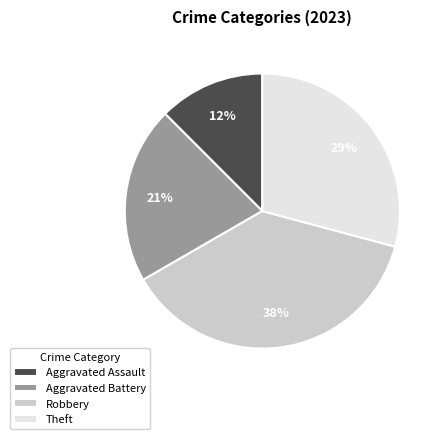

Between Theft and Aggravated Assault, which is larger?

Theft